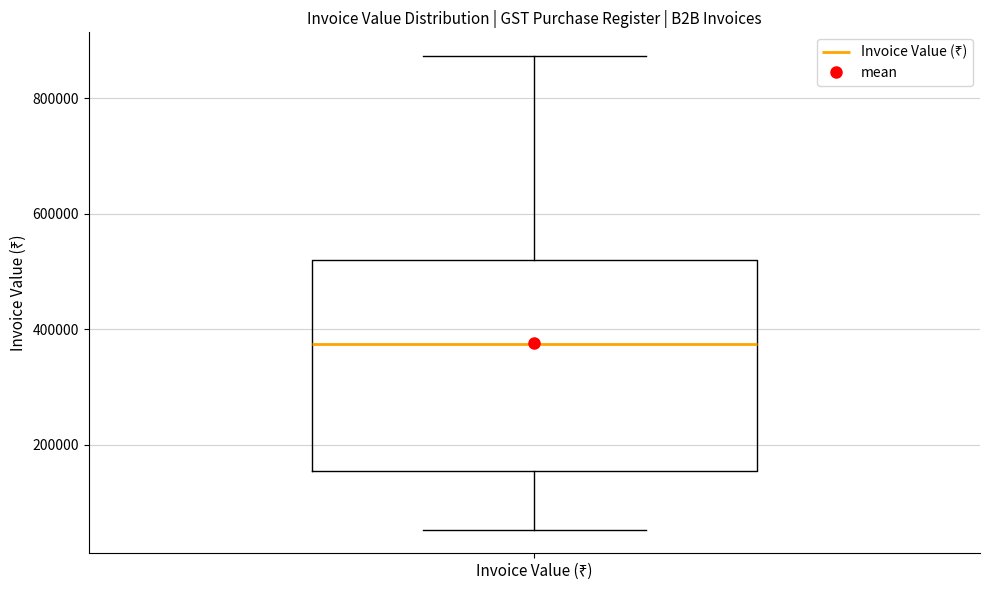

Where does the upper whisker of the box for Invoice Value (₹) end on the y-axis? The values are not printed on the chart, so give them approximately, as read against the axis.

880000